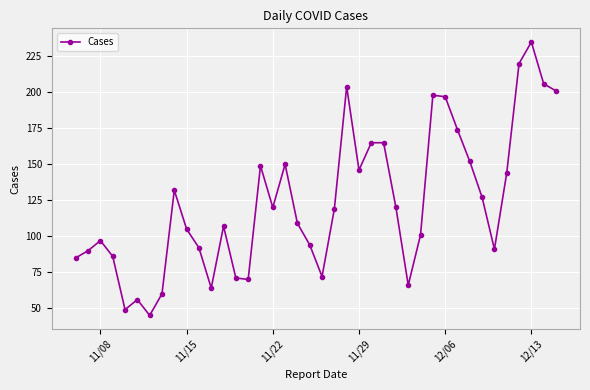

What is the smallest value displayed?

45